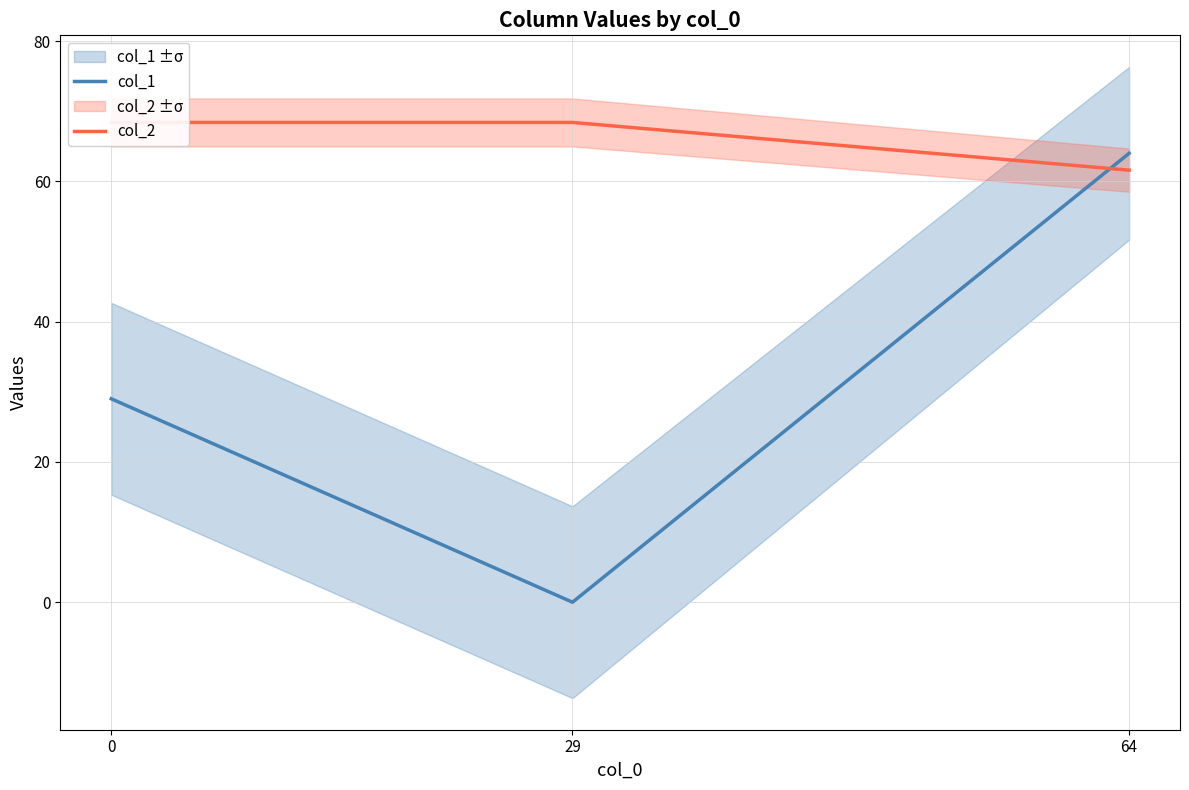

How many lines are shown in the chart?

2